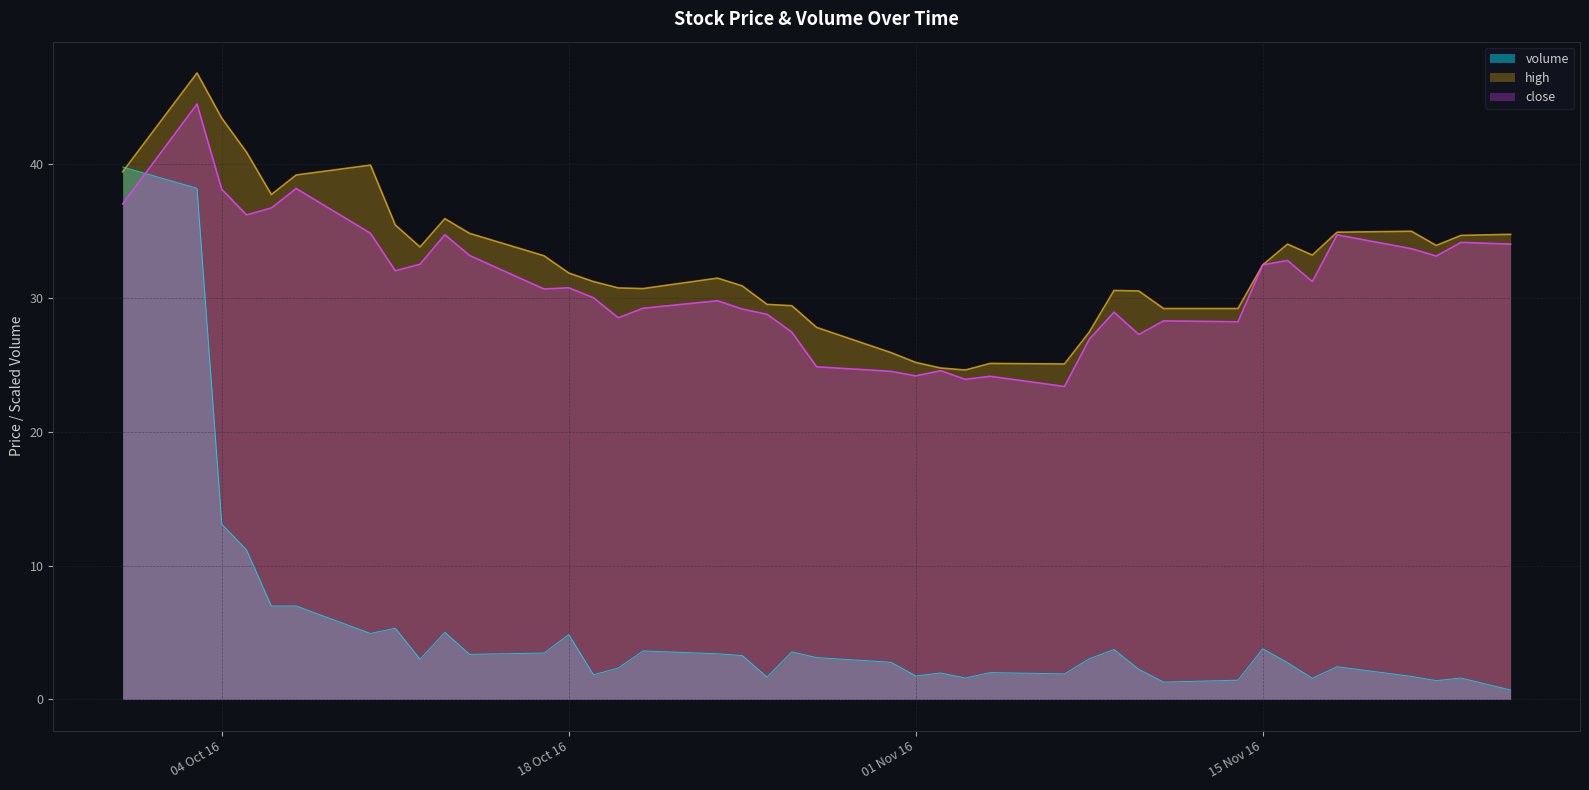

The close series shows 17.1 at 2016-11-25. True or false?

False